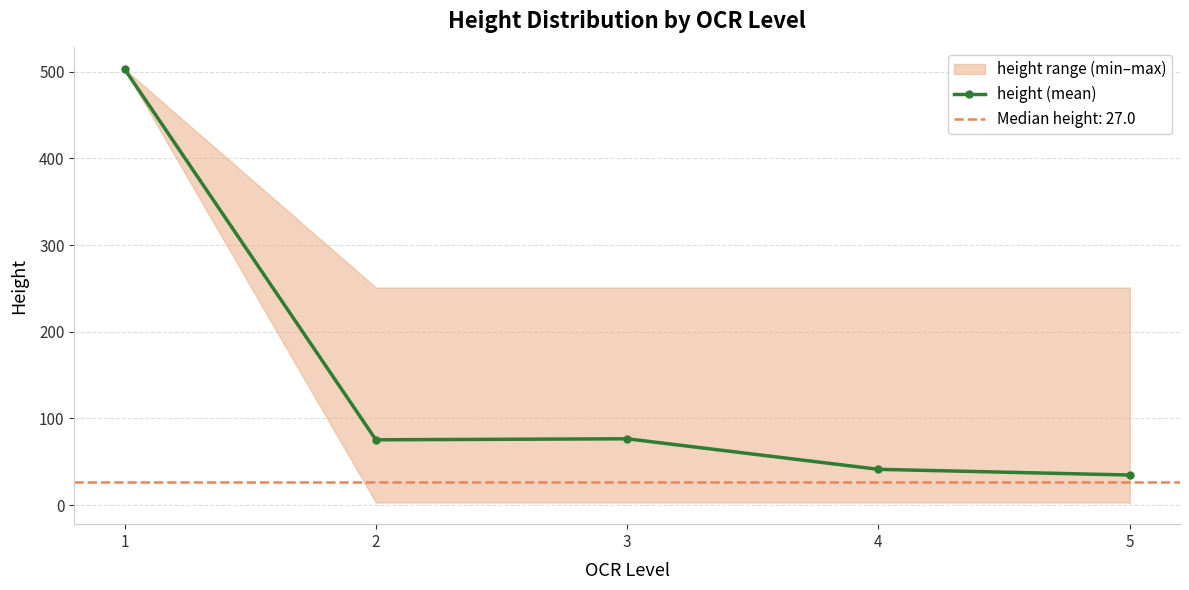

Where is the data nearest to the value 268?

3